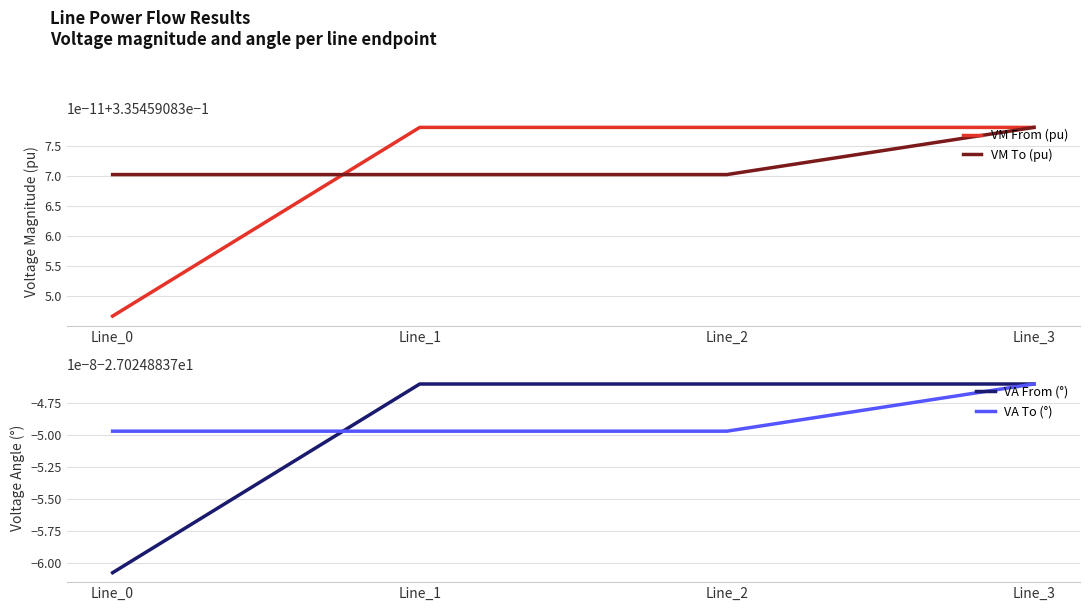

True or false: VA To (°) has more than 2 points higher than both neighbors.

False